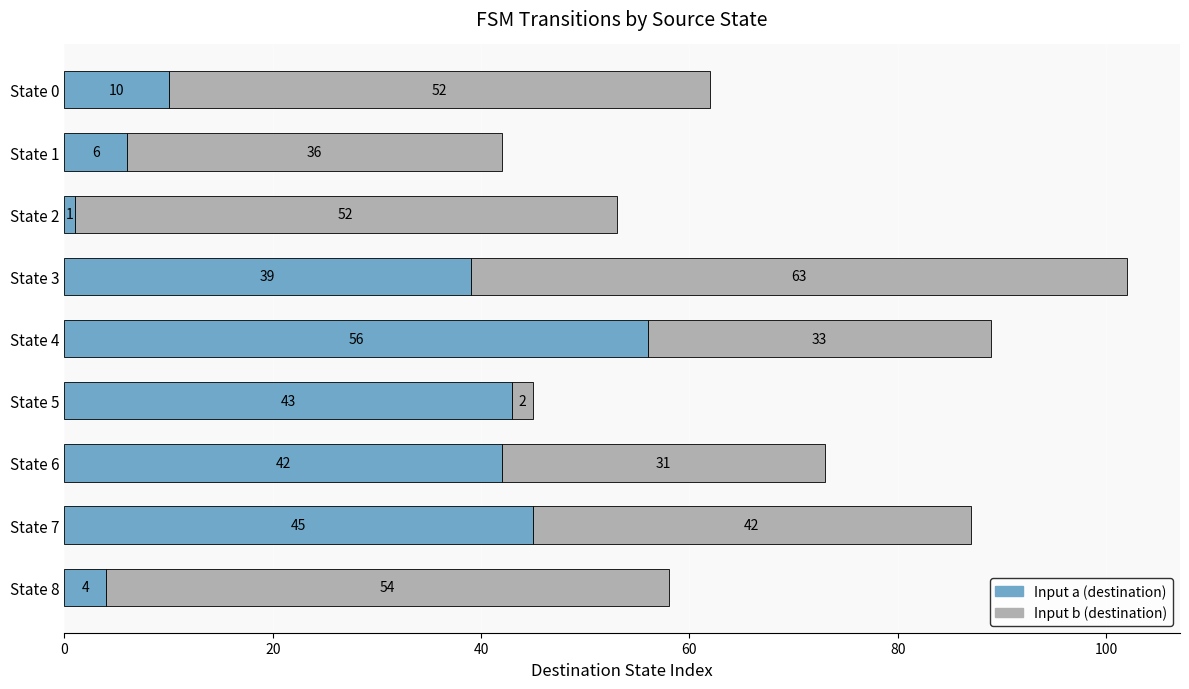

What is the difference between the Input a (destination) values at State 7 and State 6?

3